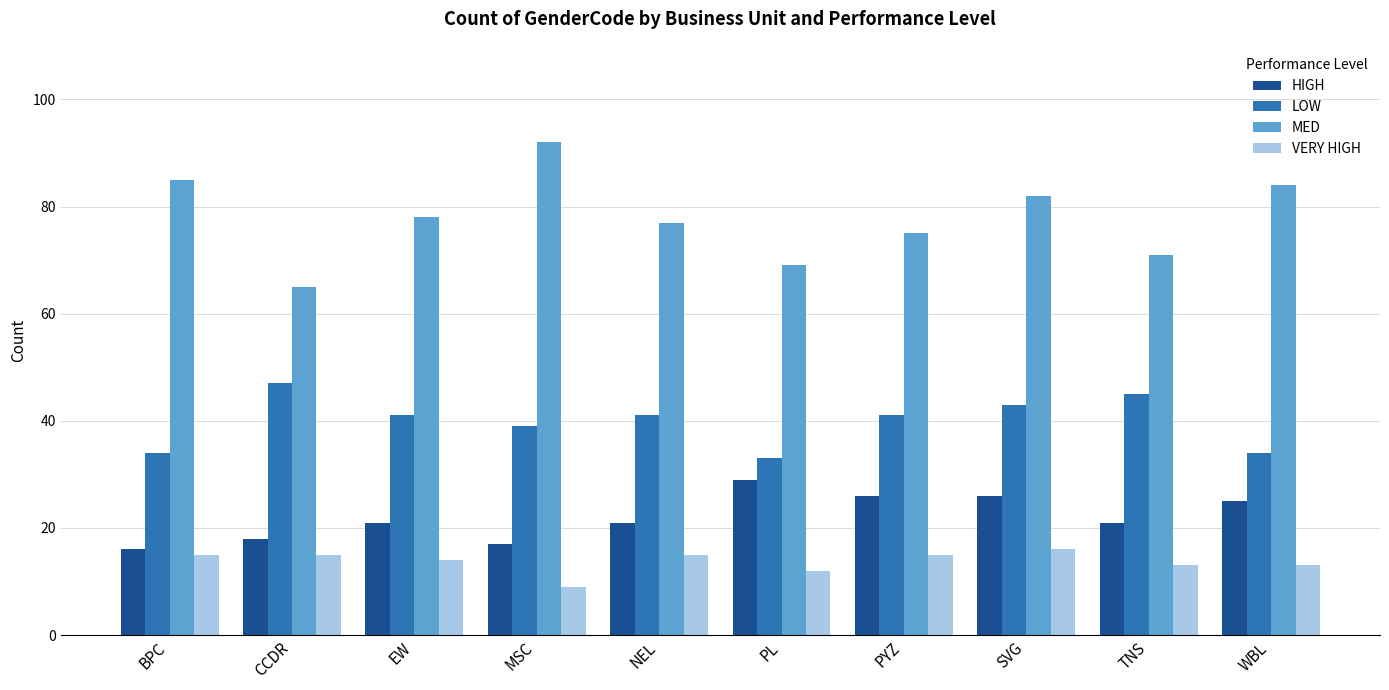

What is the sum of all LOW values?

398